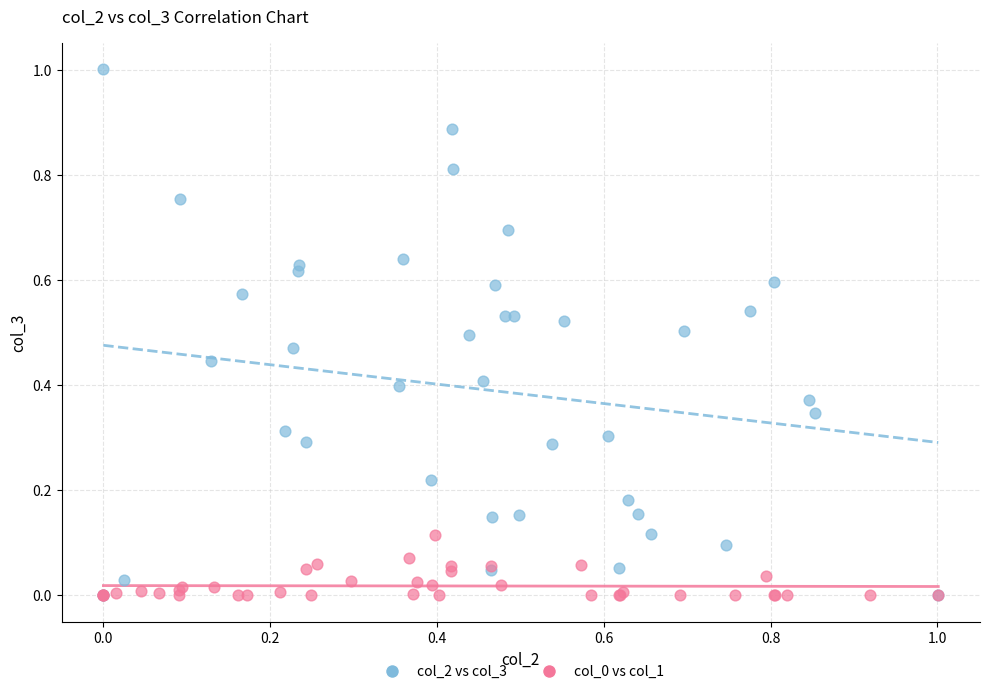

Which series has the widest spread of Y values?

col_2 vs col_3